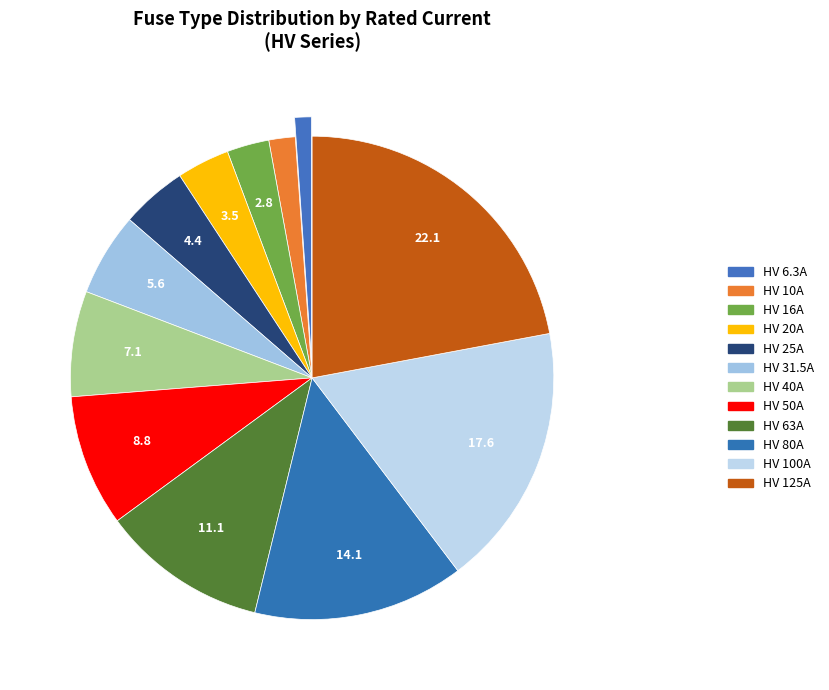

To the nearest percent, what percentage of the pie is HV 31.5A?

6%